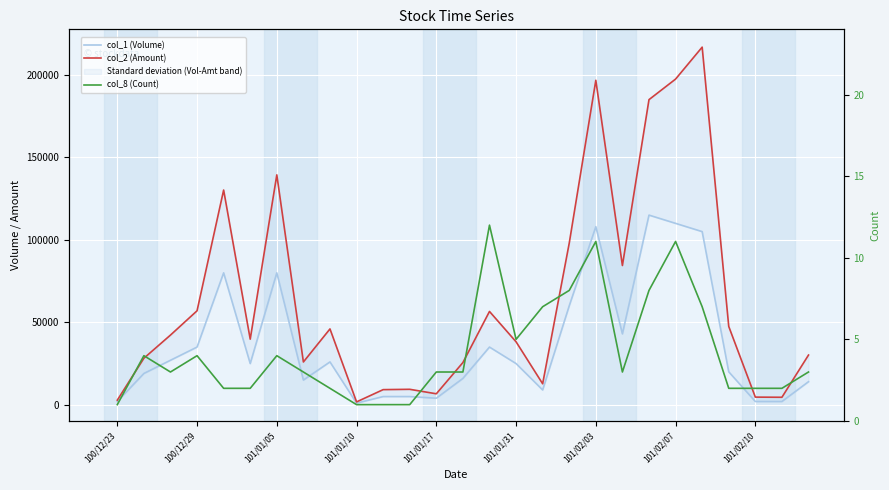

At which category is the sum across all series the highest?

22